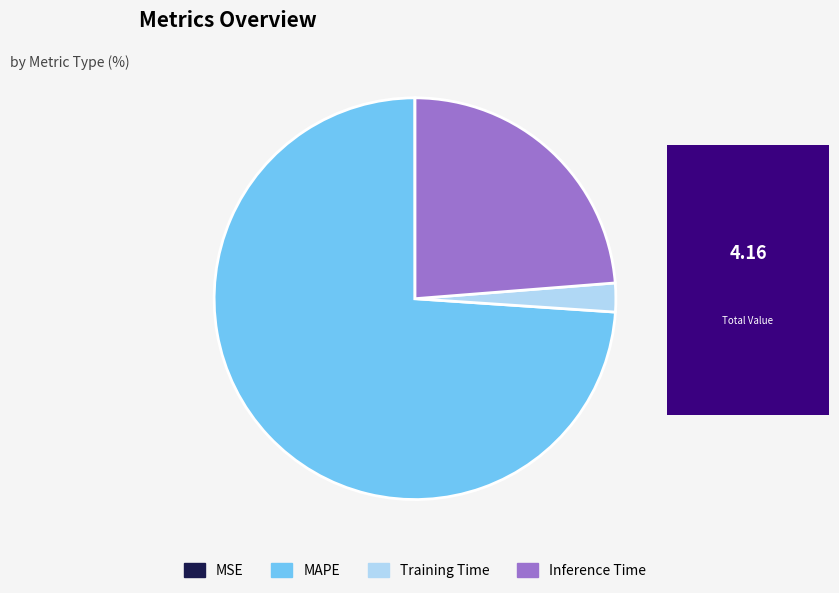

Does MAPE account for over 50% of the chart?

Yes